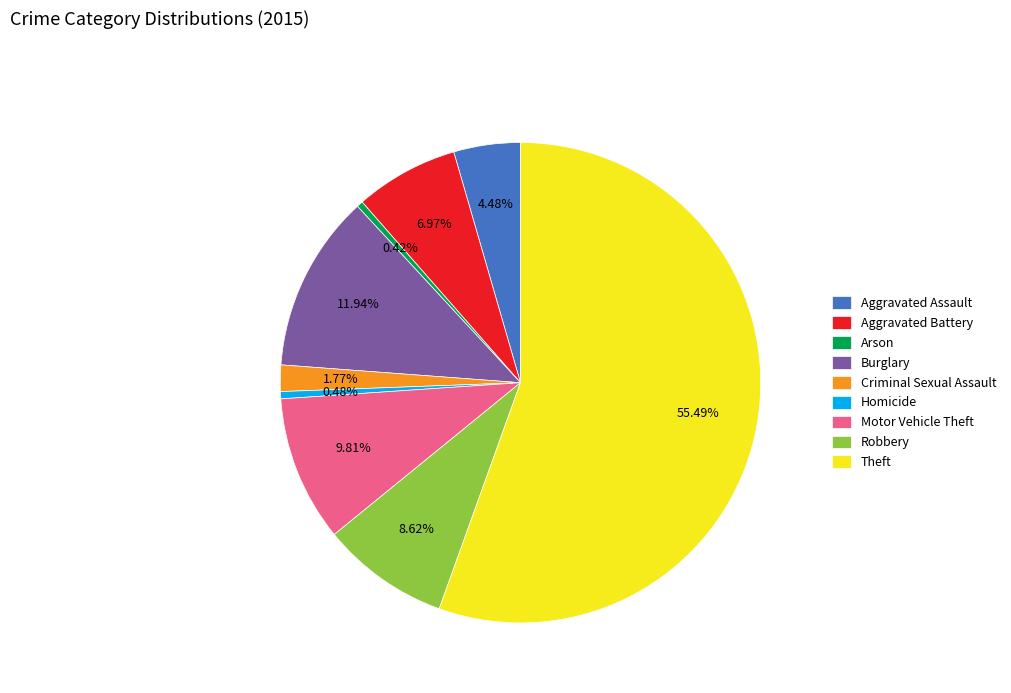

How many segments does this pie chart have?

9